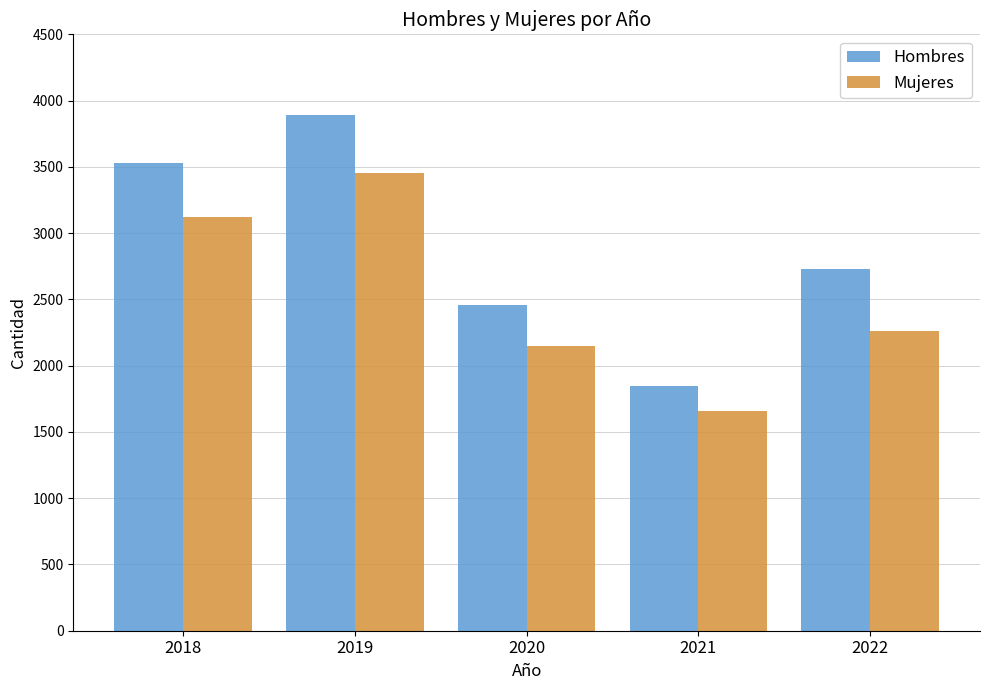

How many bars are there in each group?

2